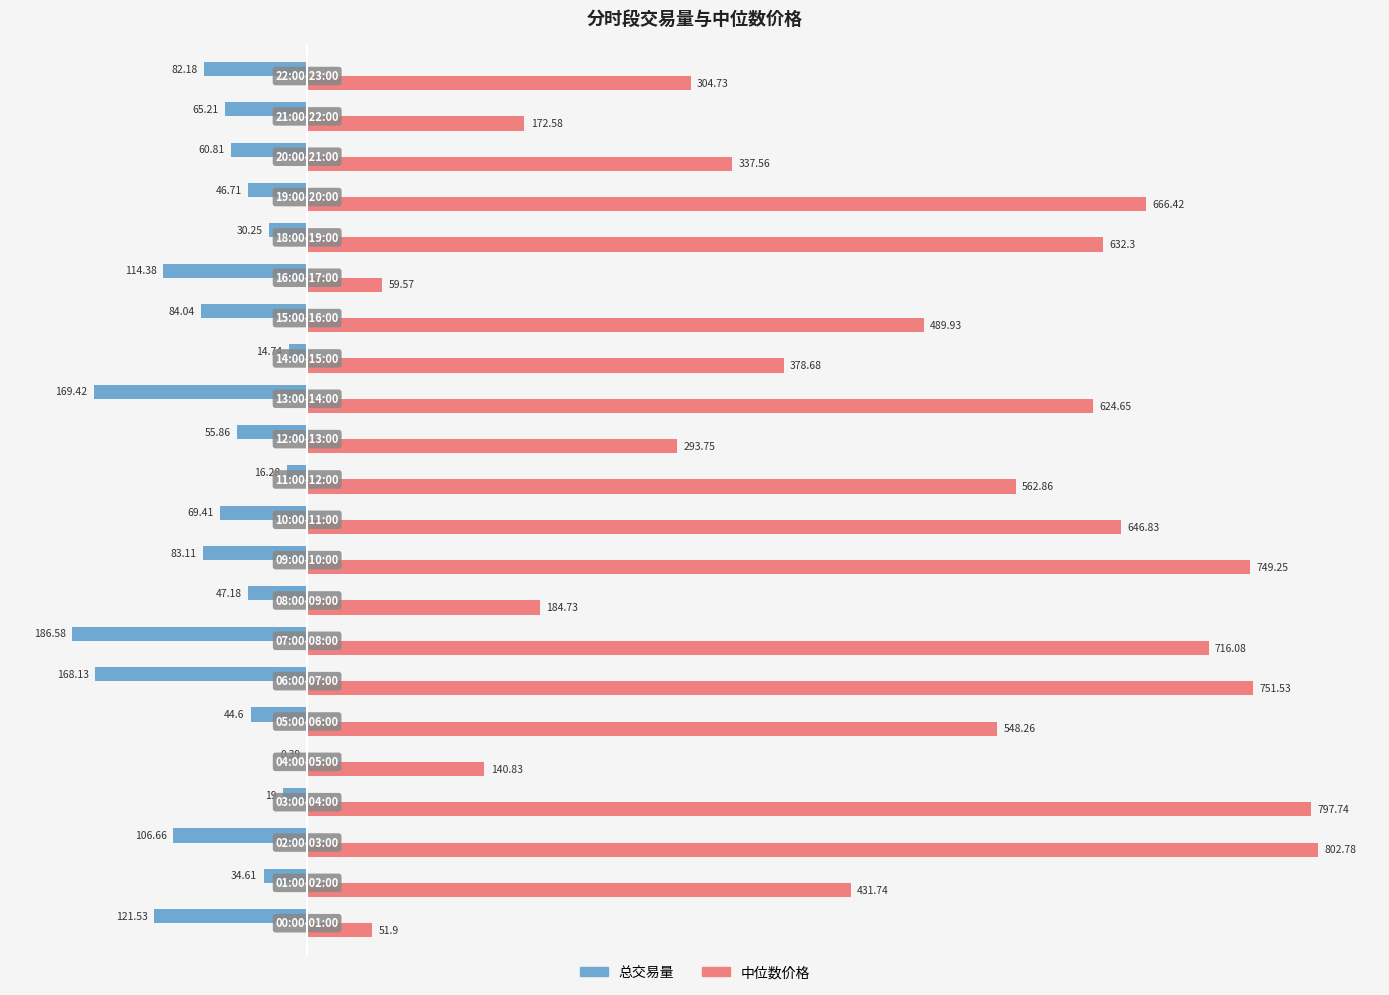

What is the sum of all 总交易量 values?

-1621.1